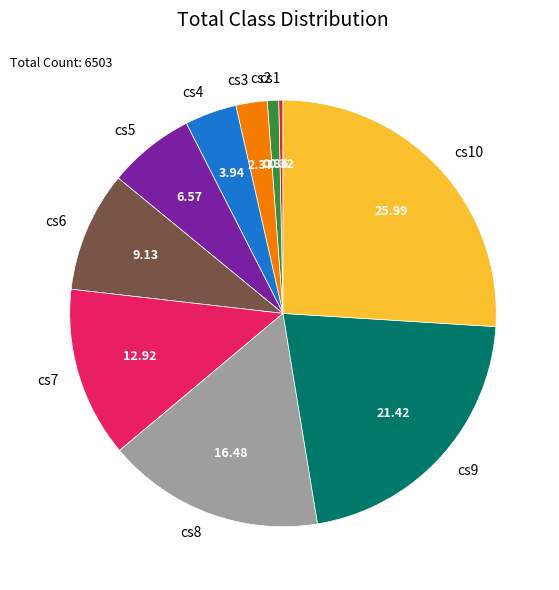

Rank the categories by value from lowest to highest.

cs1, cs2, cs3, cs4, cs5, cs6, cs7, cs8, cs9, cs10